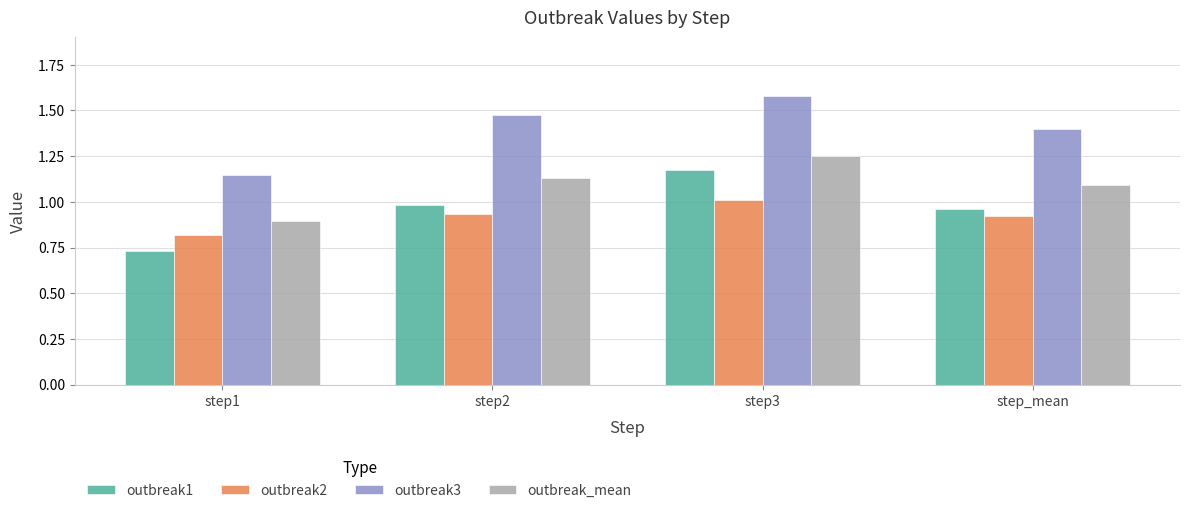

At how many categories does at least one series exceed 0?

4